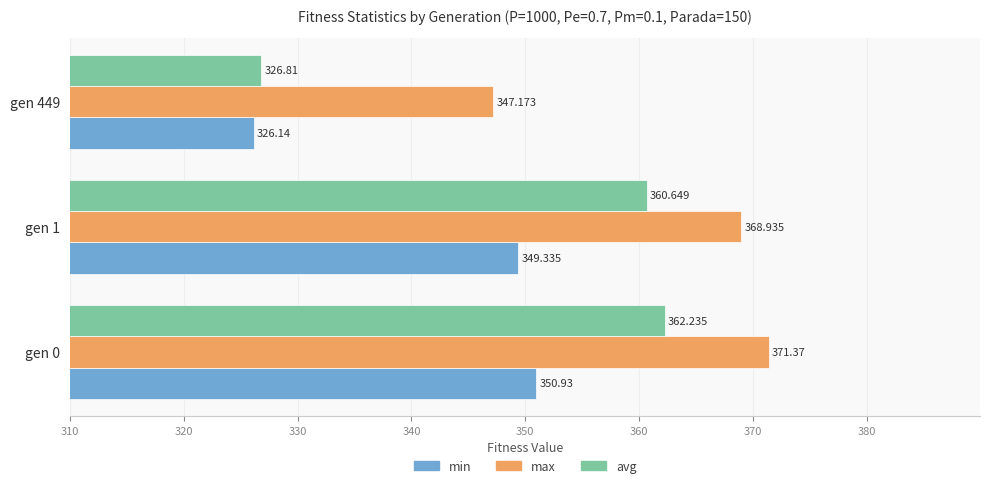

Which label corresponds to the largest value in the chart?

gen 0